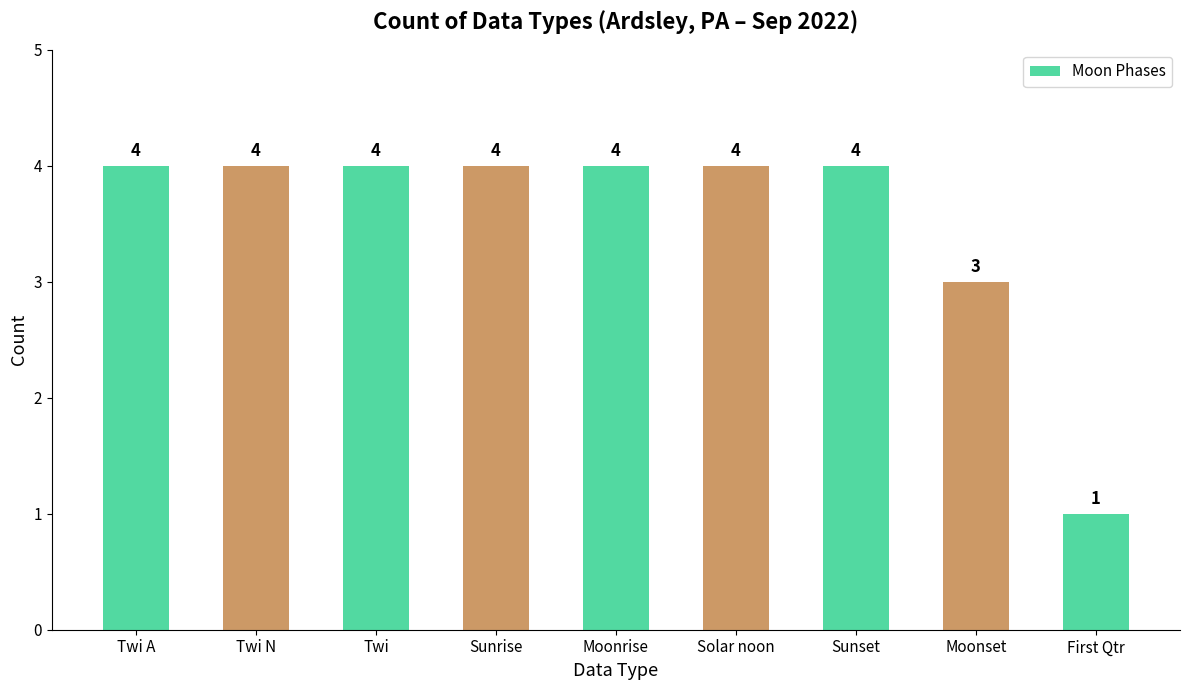

The chart shows a value of 4 at Twi A. True or false?

True